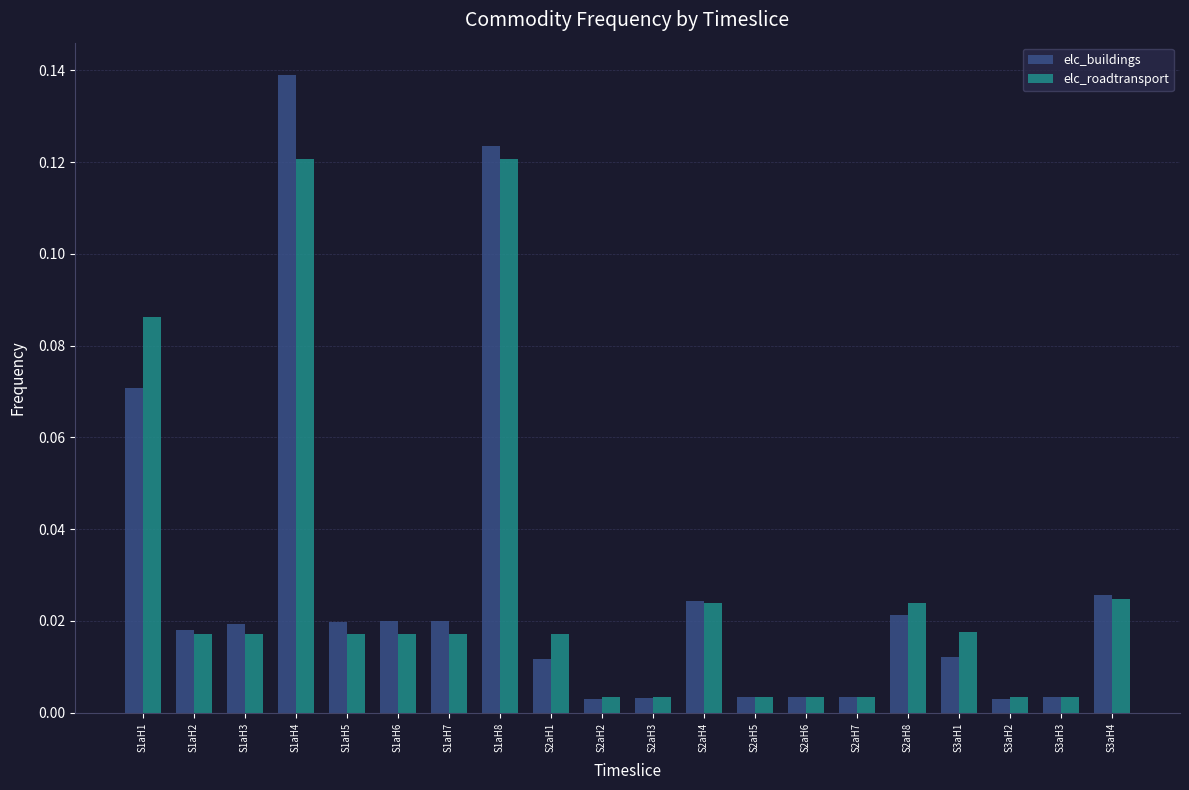

Which series has the widest spread of values?

elc_buildings